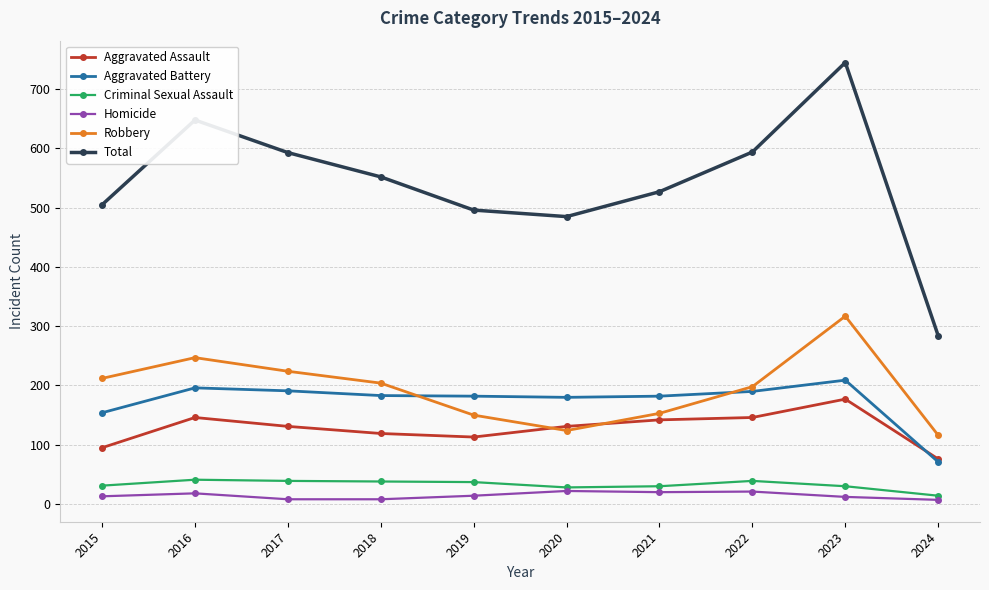

Which series has the largest range (max minus min)?

Total